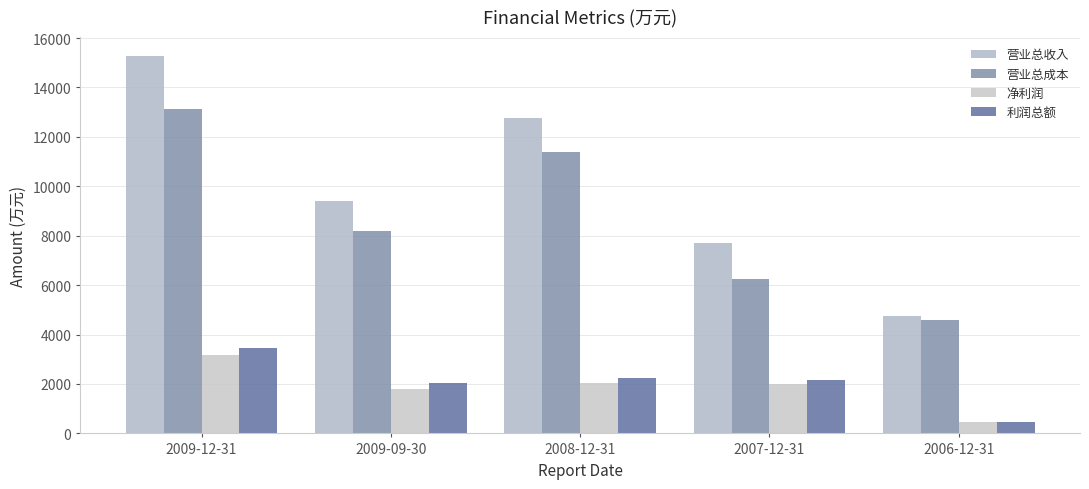

What is the difference between the maximum and minimum values in the 营业总成本 series?

8551